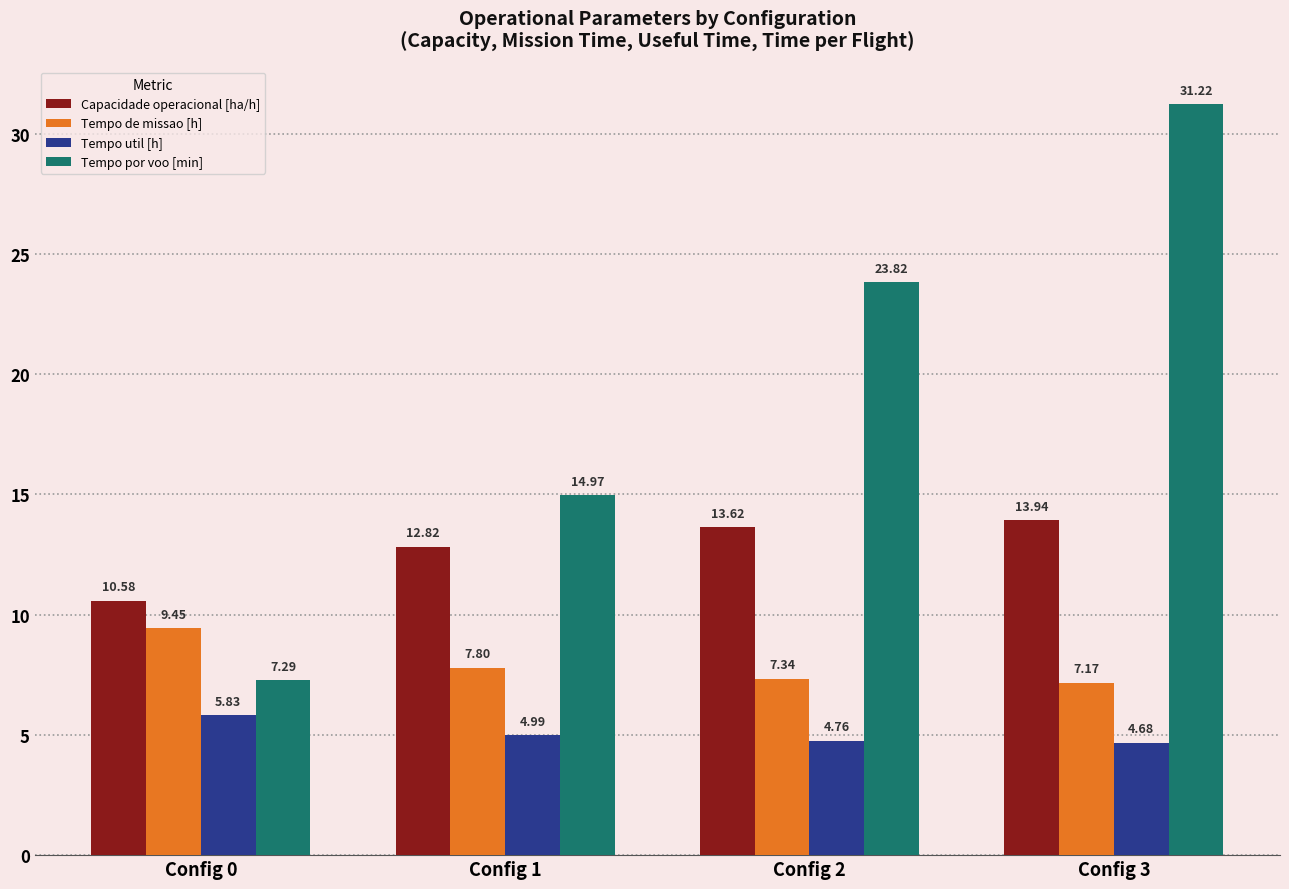

The value of Tempo de missao [h] at Config 1 is 7.8. True or false?

True